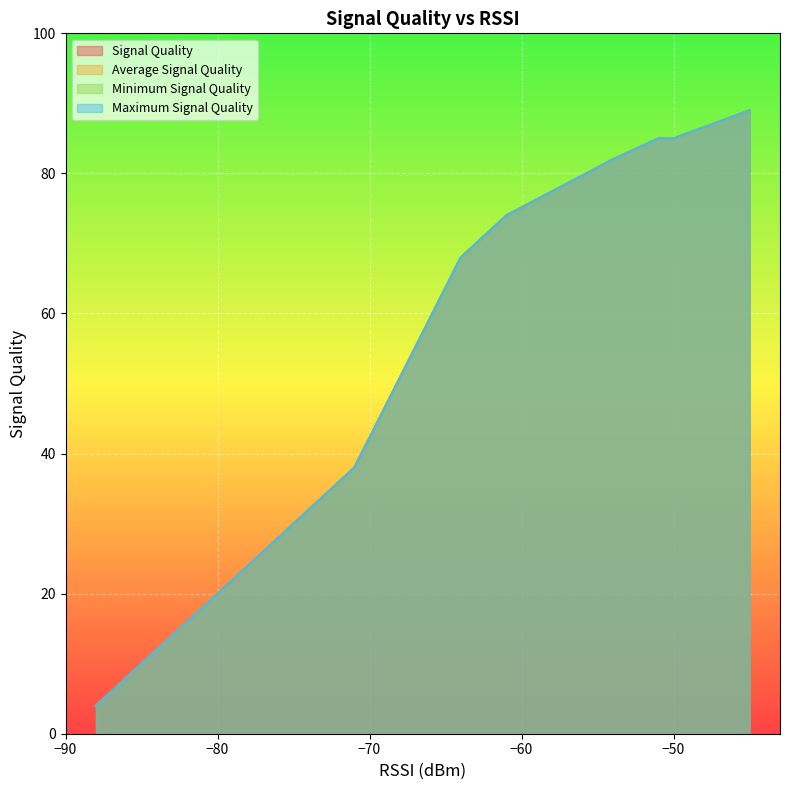

True or false: Minimum Signal Quality has more than 1 interior local peaks.

False